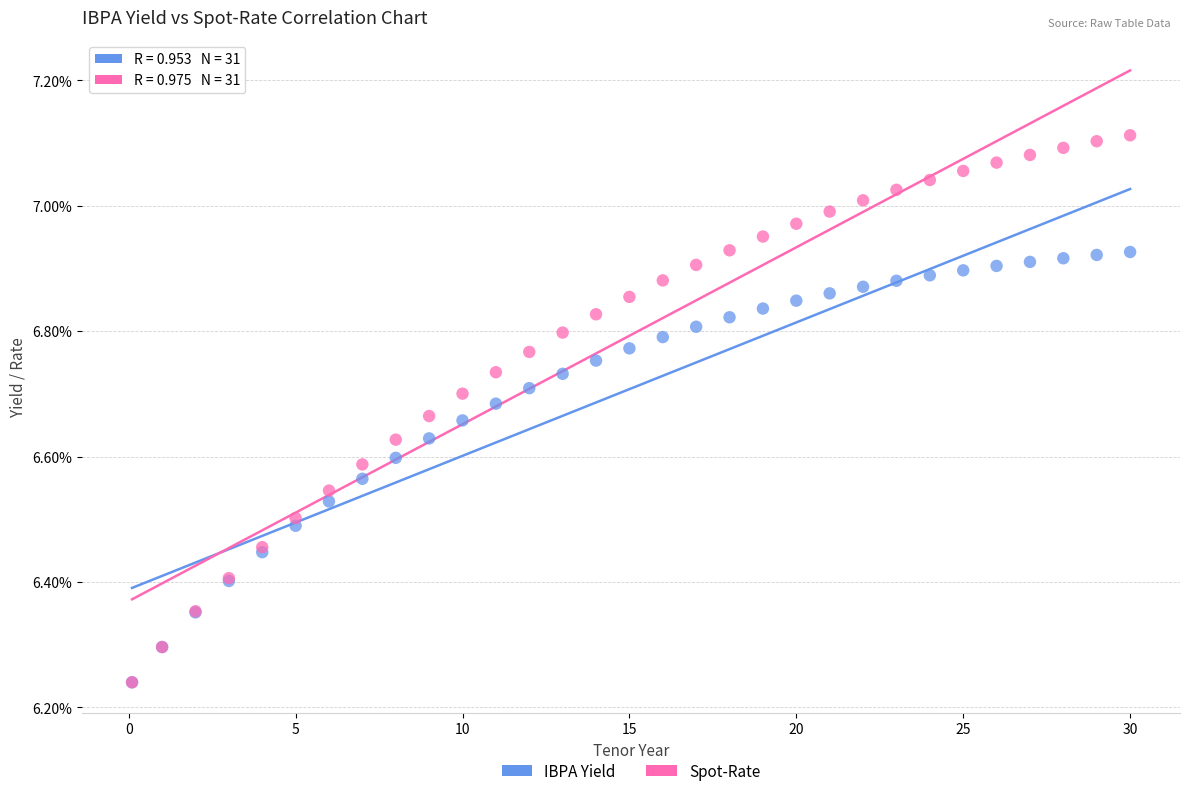

What are all the series names shown in the legend?

IBPA Yield, Spot-Rate